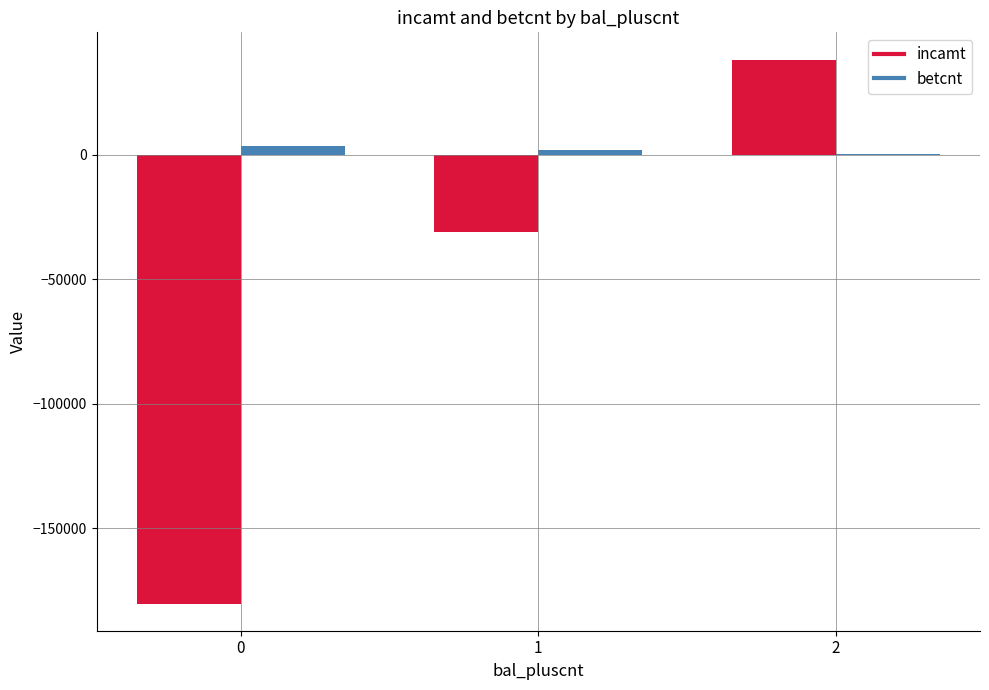

Reading left to right, transcribe all the data shown in this chart.

incamt: 0=-180327	1=-30919	2=38185
betcnt: 0=3522	1=1716	2=198